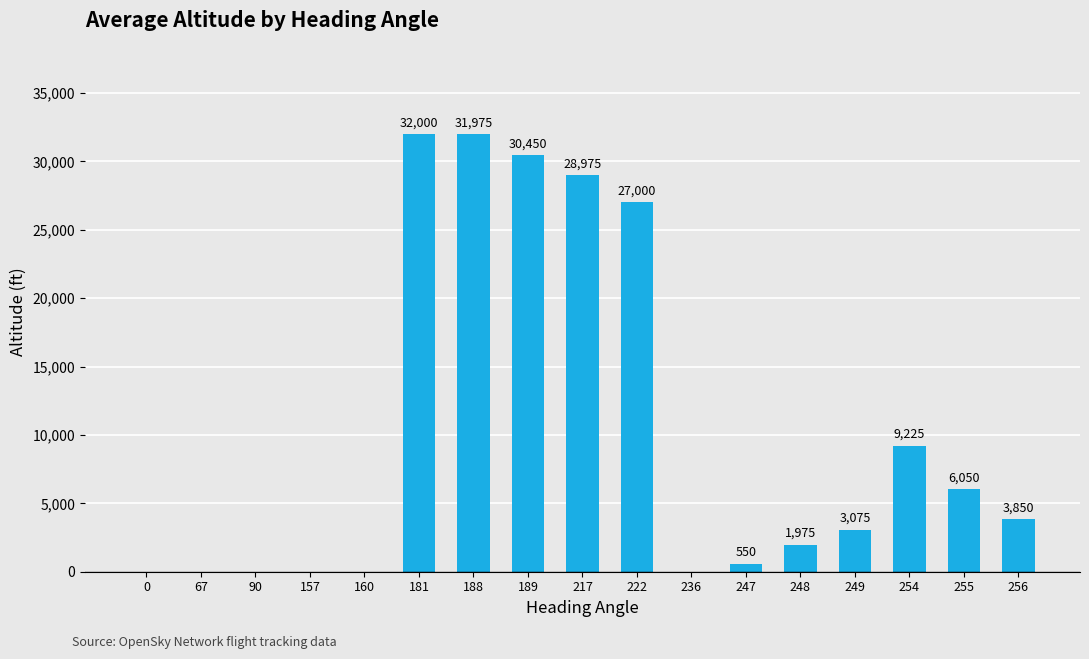

What is the sum of all values?

175125